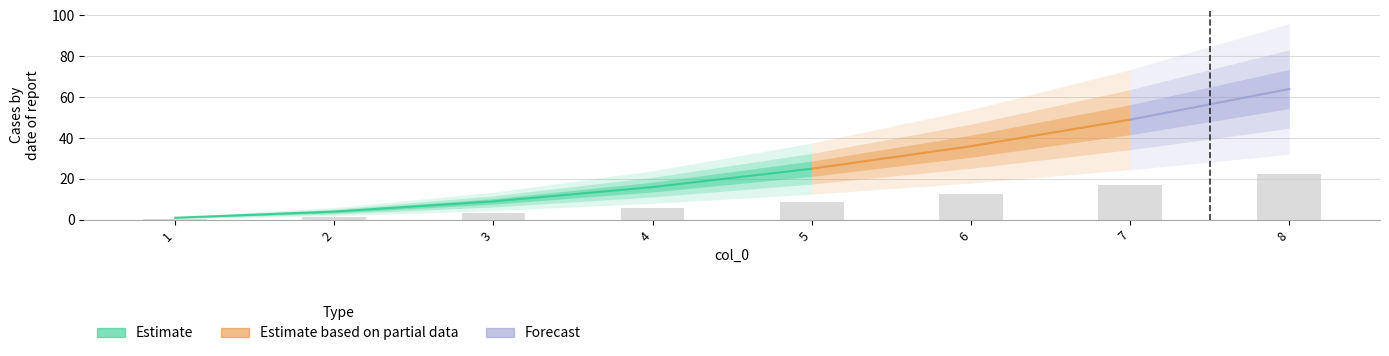

What is the difference between the maximum and minimum values?

22.0